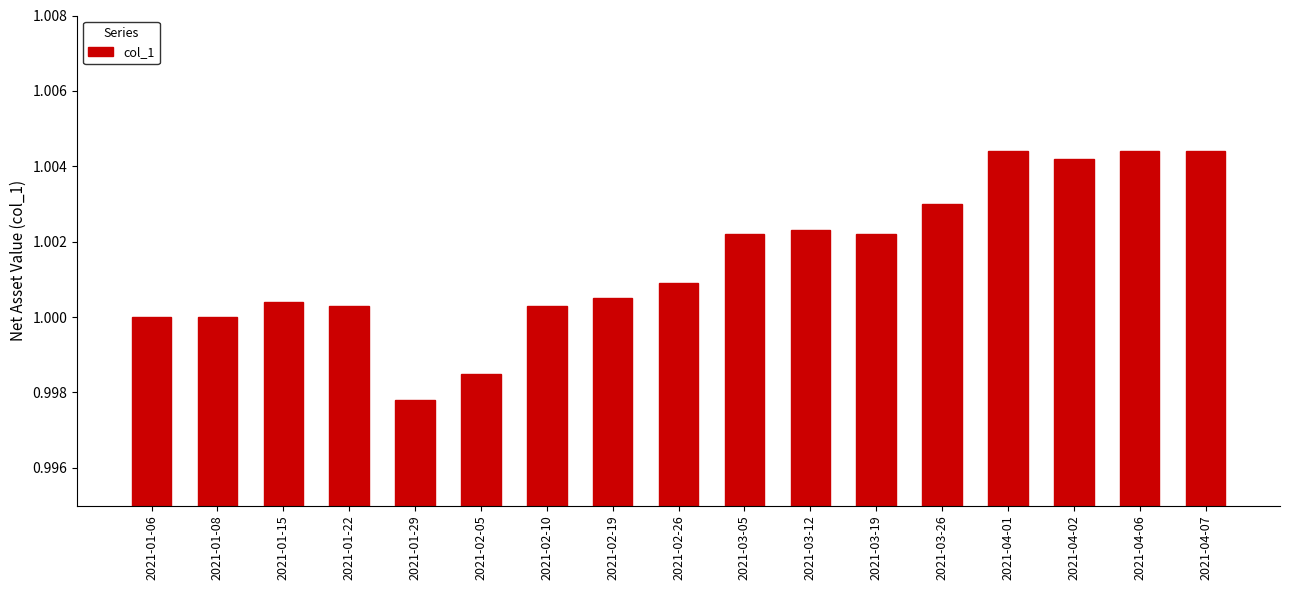

What is the label of the 15th bar from the right?

2021-01-15